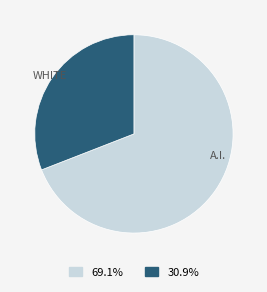

Does any single category account for the majority?

Yes